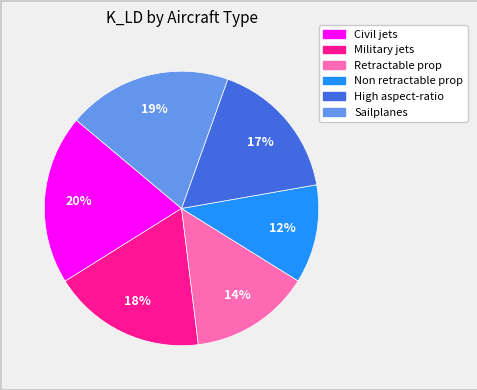

What percentage is the Civil jets slice, to the nearest percent?

20%